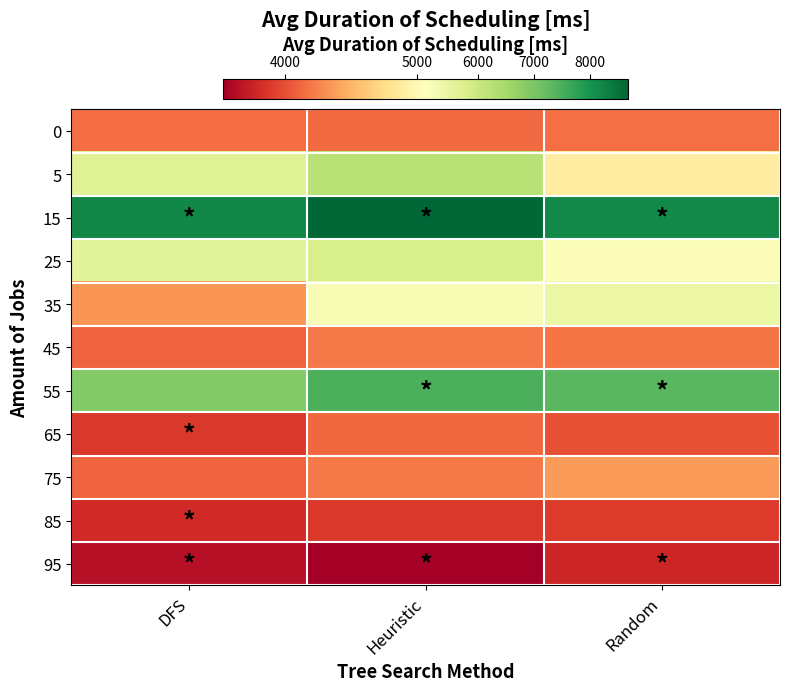

Reading left to right, transcribe all the data shown in this chart.

0: DFS=4147.0	Heuristic=4139.2	Random=4155.5
5: DFS=5633.8	Heuristic=6248.5	Random=4892.0
15: DFS=8201.0	Heuristic=8683.5	Random=8151.0
25: DFS=5583.2	Heuristic=5775.0	Random=5122.0
35: DFS=4337.0	Heuristic=5188.0	Random=5409.8
45: DFS=4103.8	Heuristic=4201.2	Random=4180.2
55: DFS=6874.8	Heuristic=7494.2	Random=7326.8
65: DFS=3882.2	Heuristic=4120.0	Random=4006.2
75: DFS=4099.0	Heuristic=4201.2	Random=4363.2
85: DFS=3795.5	Heuristic=3884.5	Random=3898.2
95: DFS=3648.8	Heuristic=3529.8	Random=3772.2